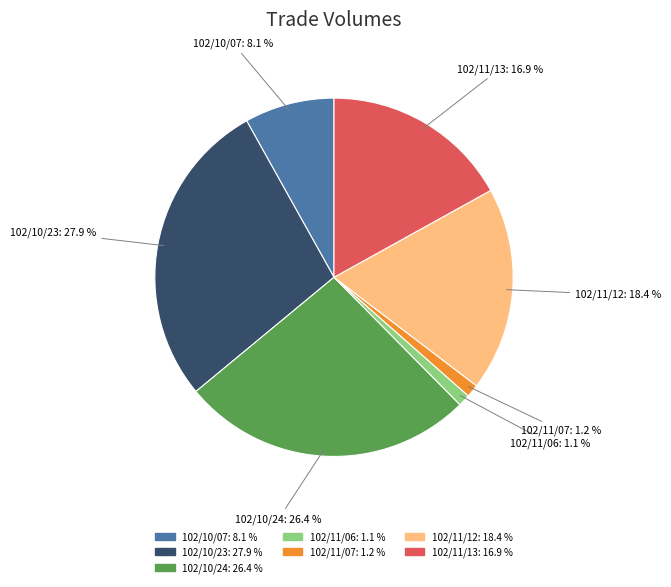

True or false: 102/10/07 accounts for 8% of the total.

True